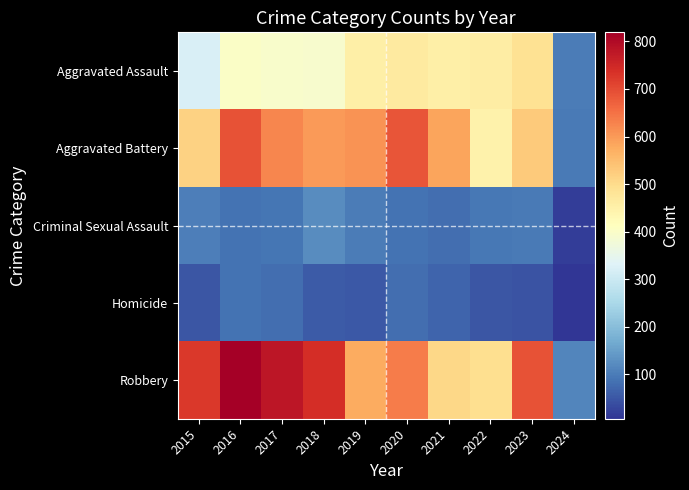

What is the difference between the highest and lowest values at 2022?

446